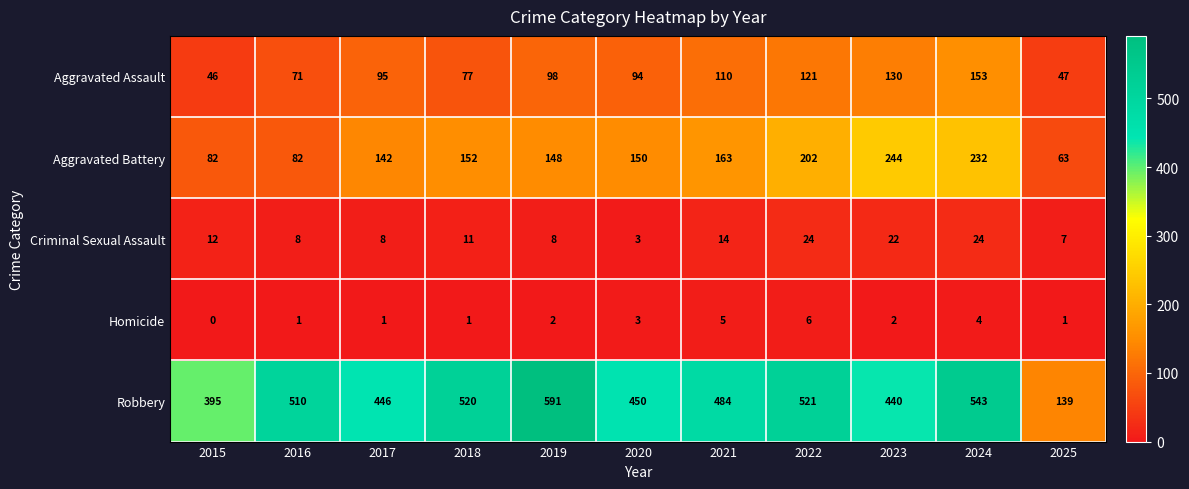

Rank the series by their maximum value, from lowest to highest.

Homicide, Criminal Sexual Assault, Aggravated Assault, Aggravated Battery, Robbery